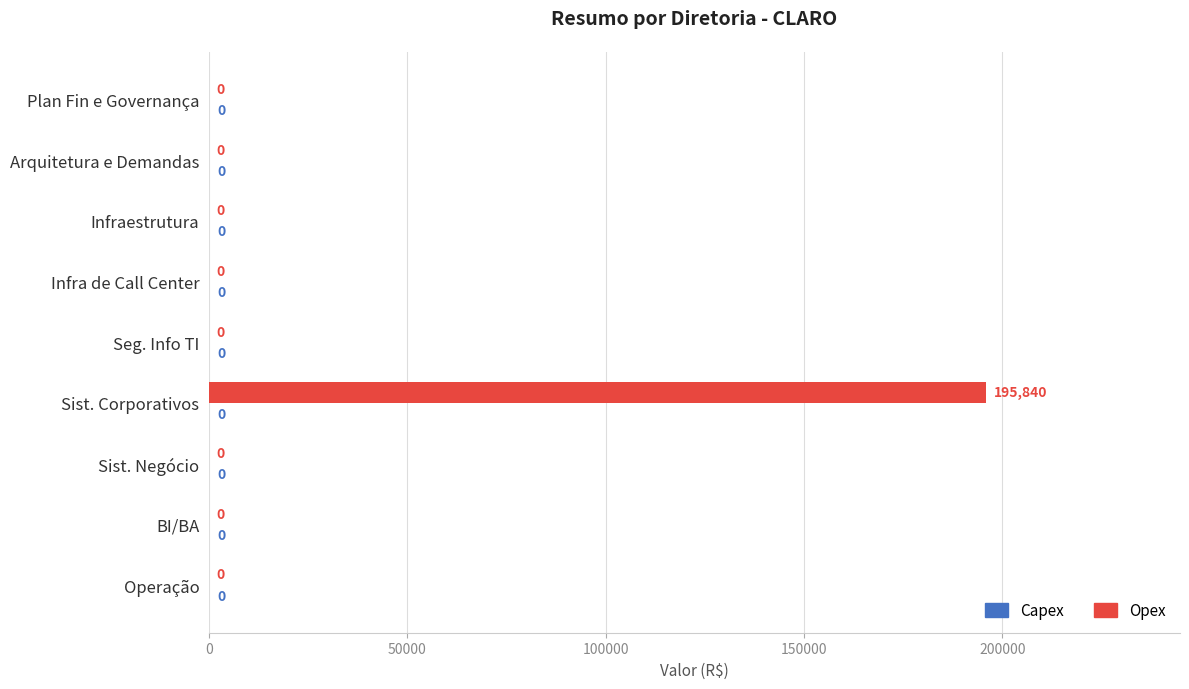

The chart shows a value of 60326.5 at BI/BA. True or false?

False